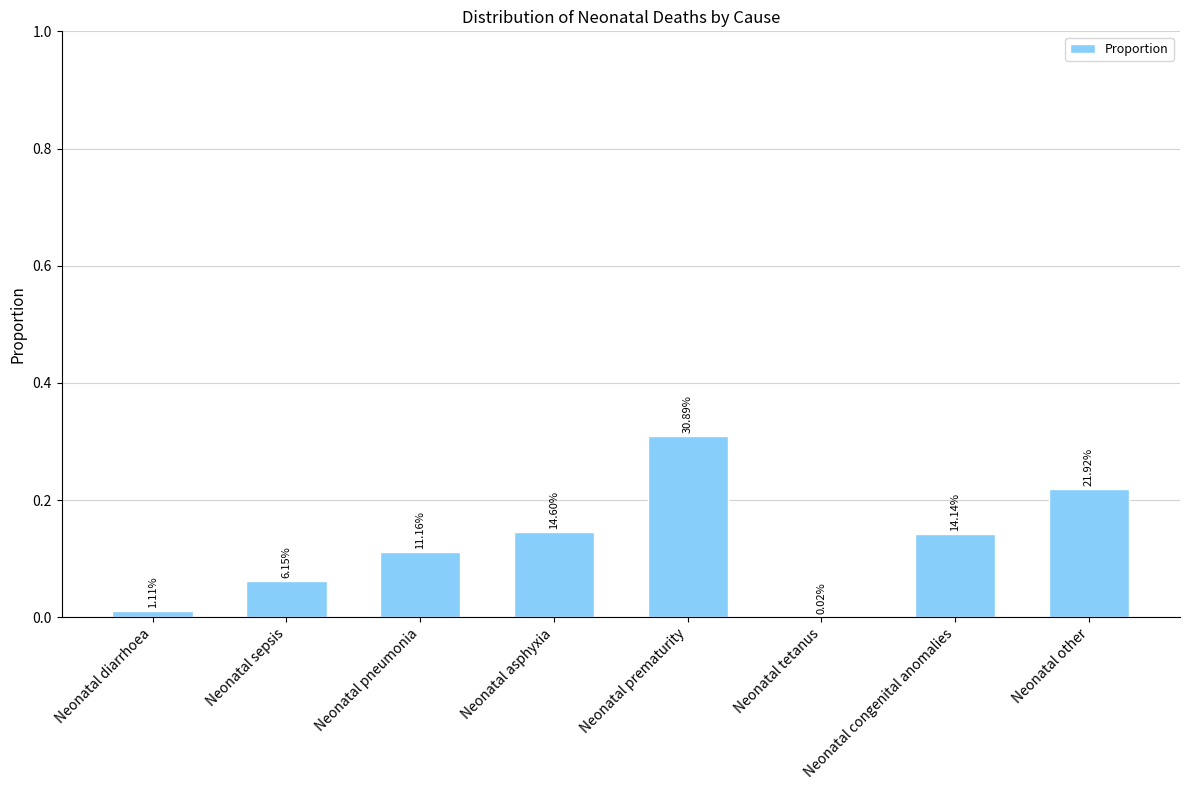

Which category has the lowest value across all series?

Neonatal tetanus